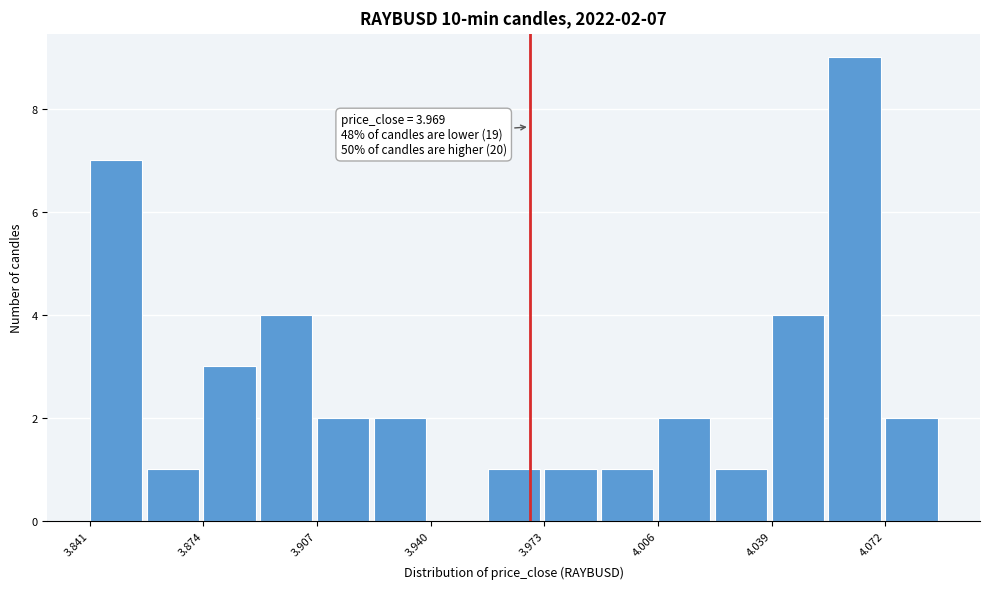

Read against the x-axis, roughly where is the centre of the tallest bar?

4.065